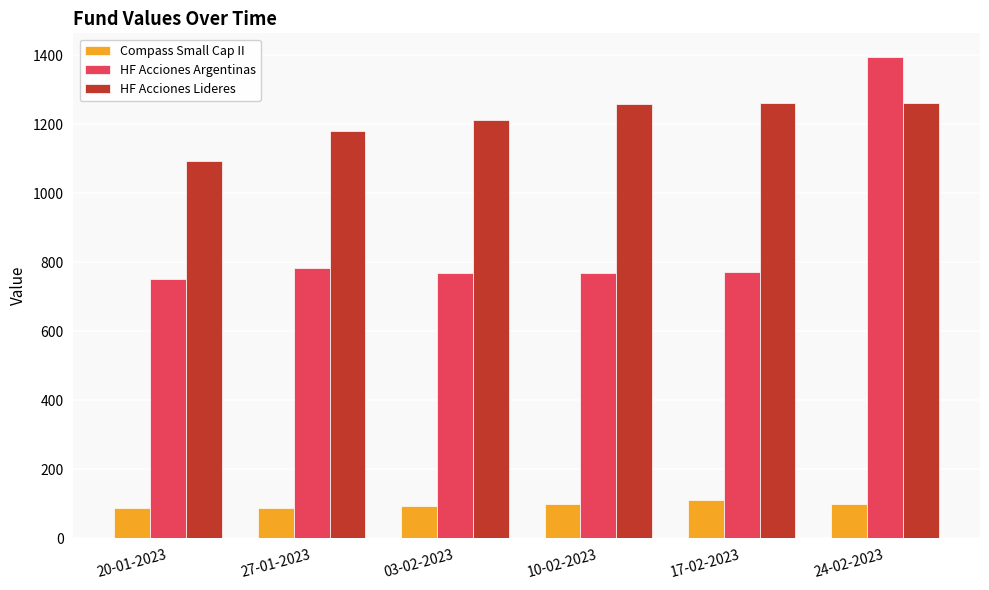

Does the chart contain any negative values?

No